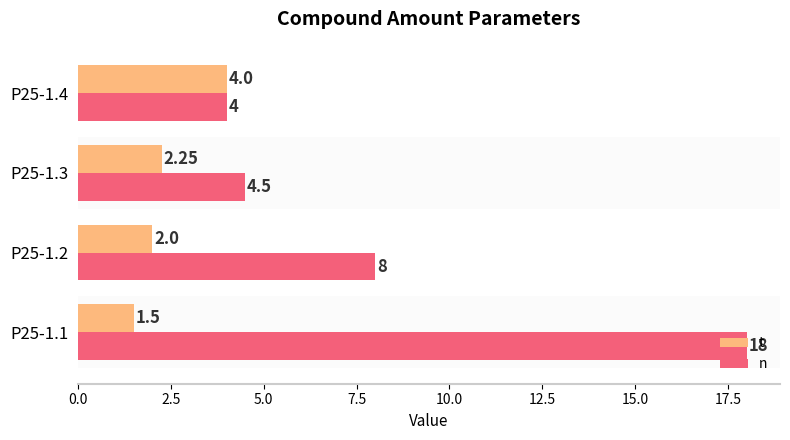

What is the spread (max minus min) of values at P25-1.1?

16.5